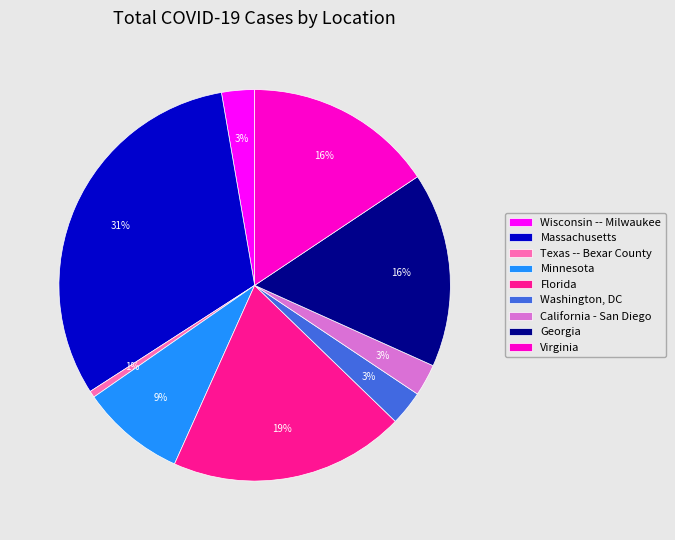

Do California - San Diego and Massachusetts together represent more than half of the pie?

No